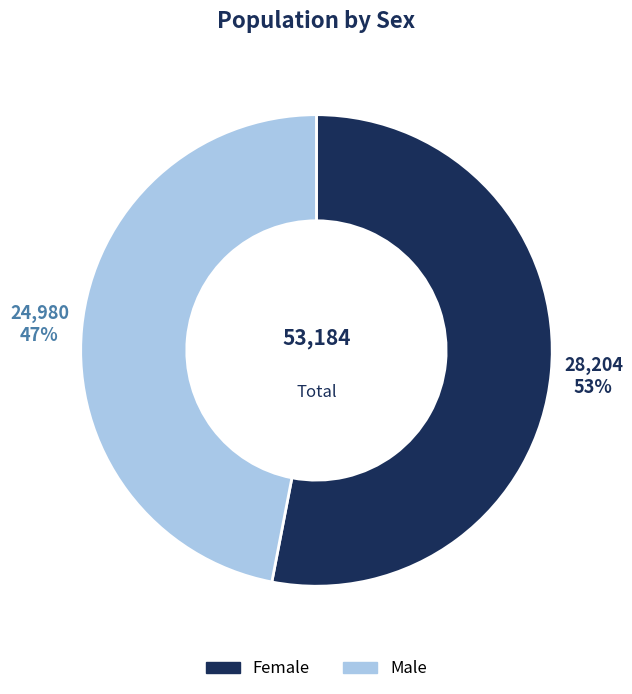

How many slices are in this pie chart?

2